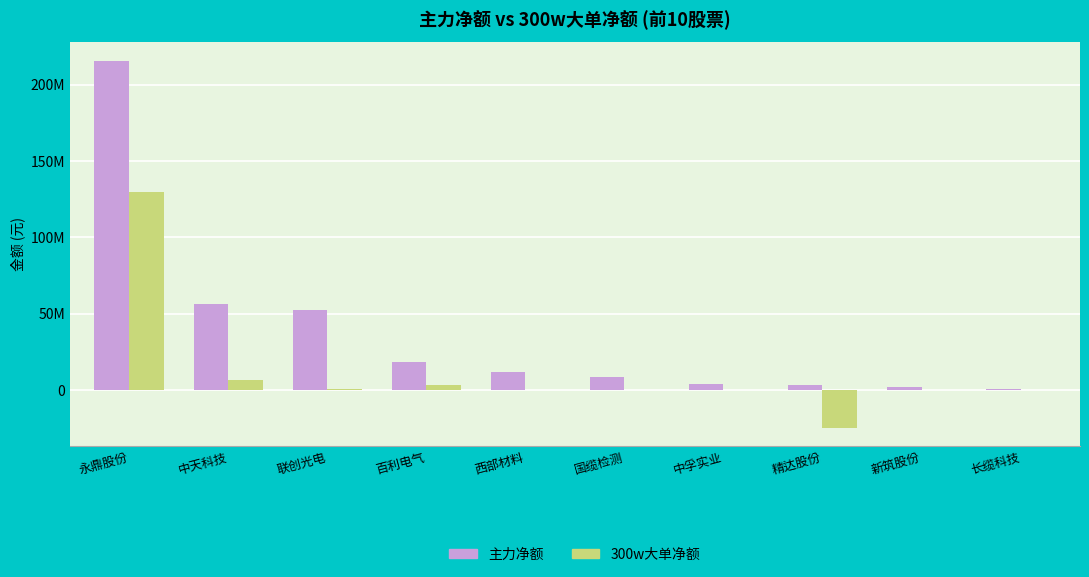

What are all the series names shown in the legend?

主力净额, 300w大单净额